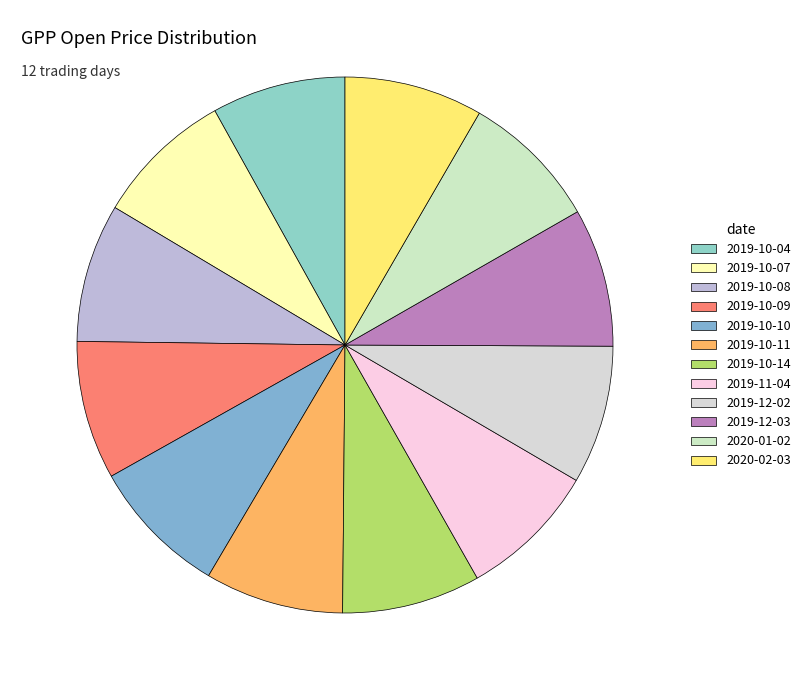

Combined, do 2019-10-11 and 2019-12-03 account for over 50%?

No